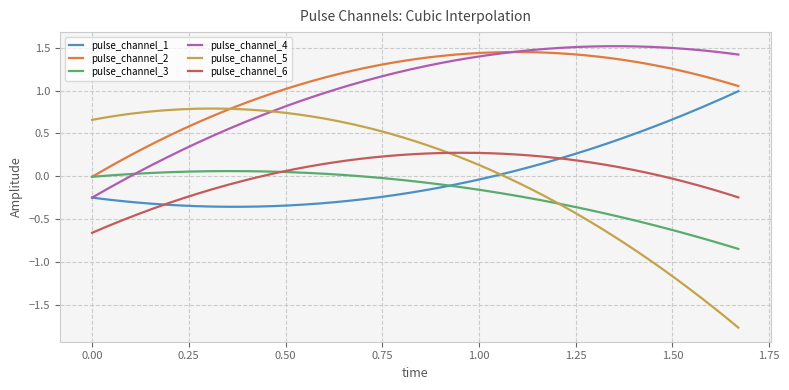

Which series has the widest spread of values?

pulse_channel_5